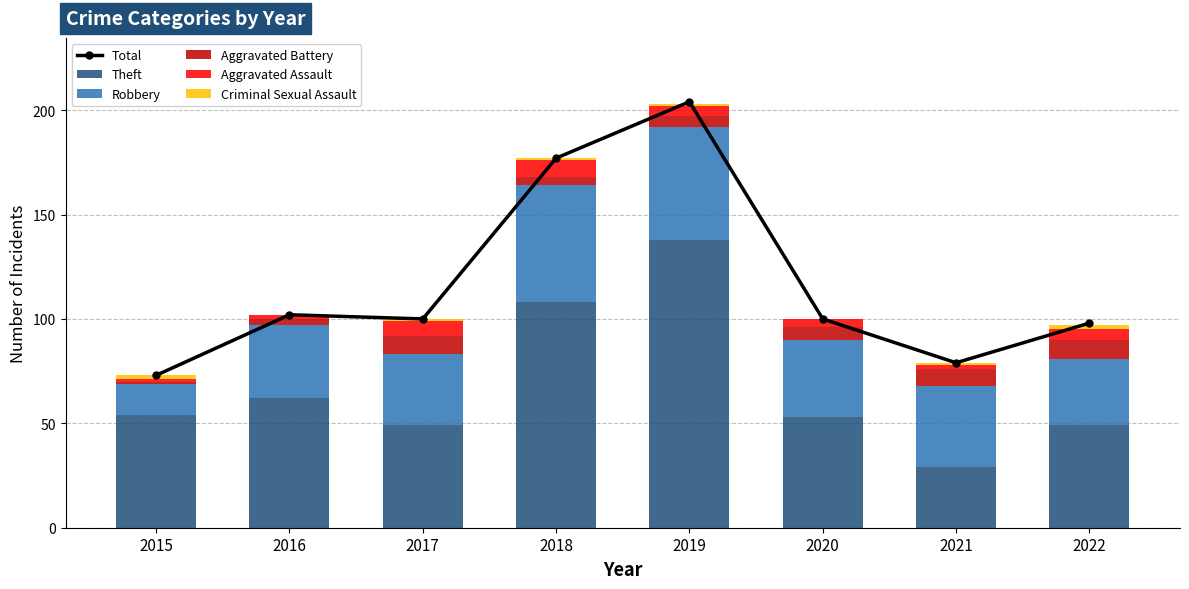

What is the spread (max minus min) of values at 2021?

78